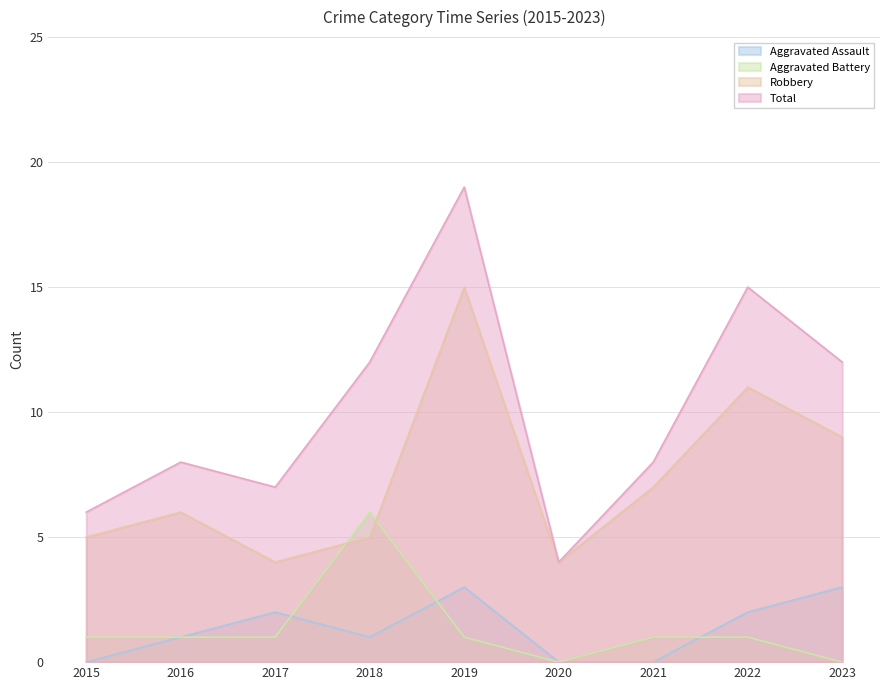

How many data points in Aggravated Assault are above 1?

4